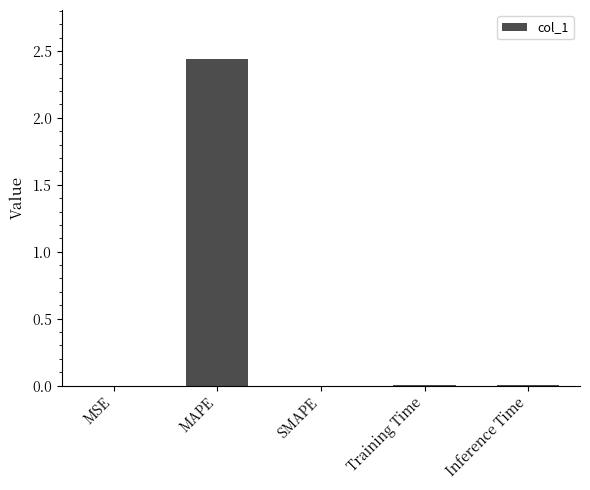

True or false: the data shows 0.0 at MSE.

True